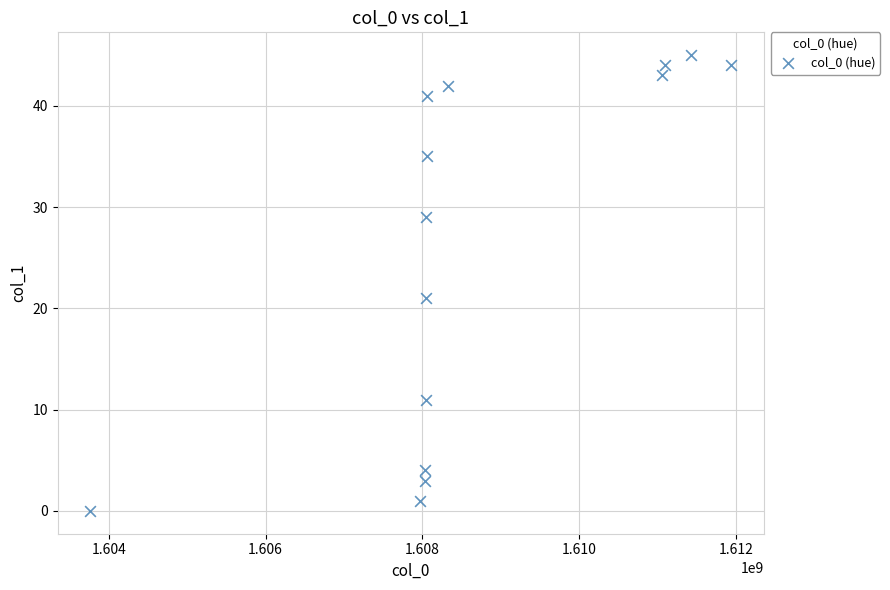

What Y value in the scatter plot is closest to 22?

21